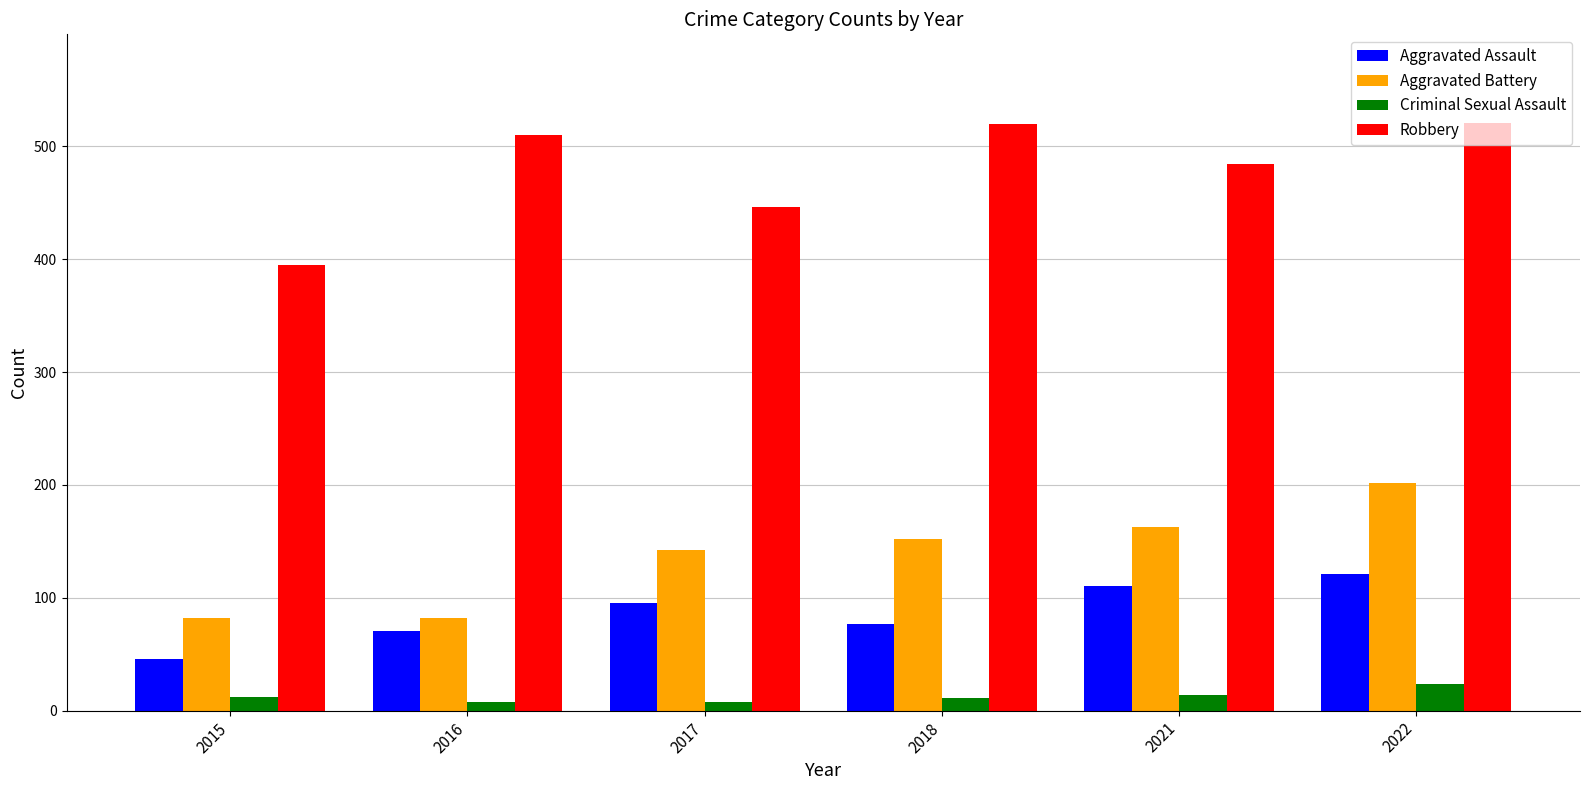

What is the spread (max minus min) of values at 2022?

497